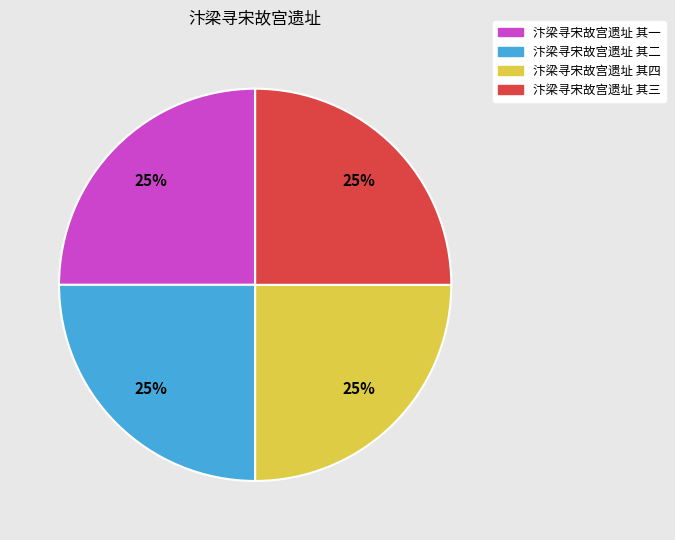

To the nearest percent, what percentage of the pie is 汴梁寻宋故宫遗址 其一?

25%